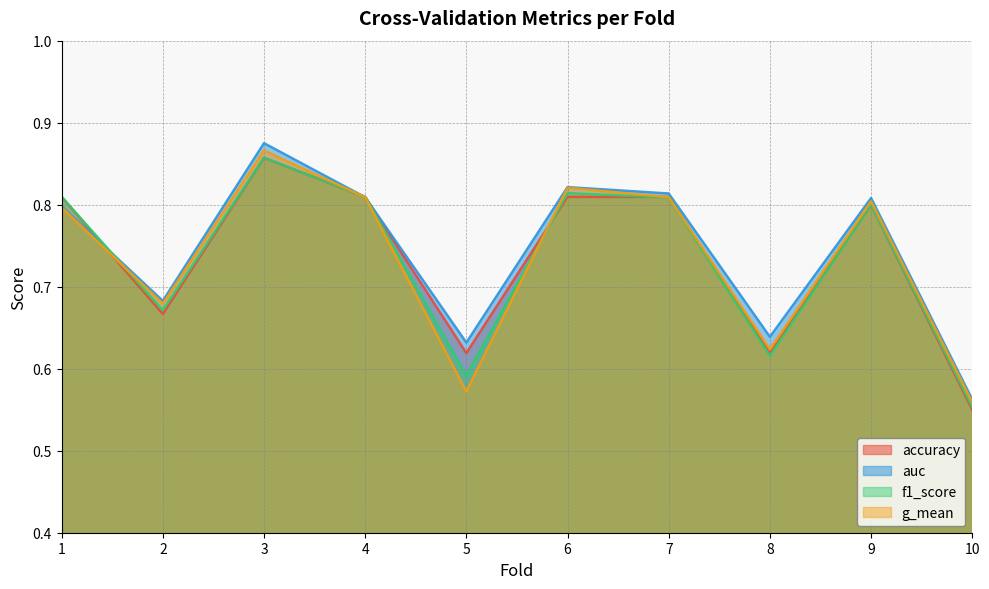

What is the minimum value for f1_score?

0.6